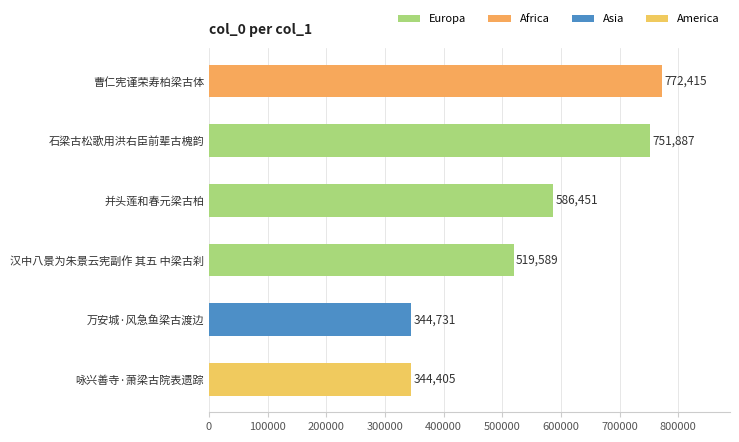

Where is the data nearest to the value 558410?

并头莲和春元梁古柏